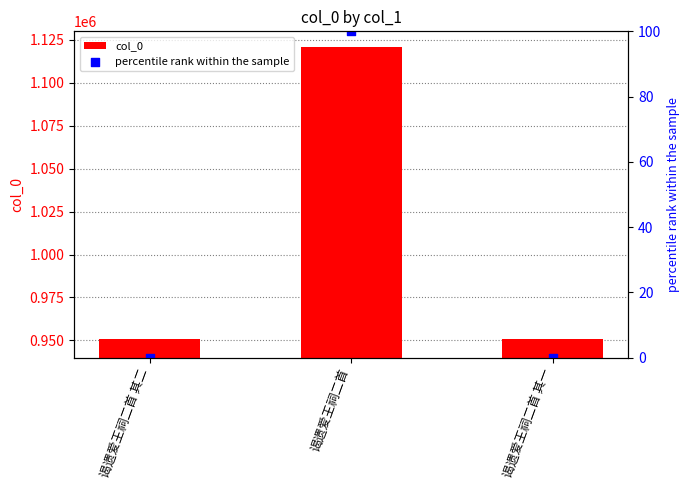

Is the value of col_0 at 谒遗爱王祠二首 greater than the value of percentile rank within the sample at 谒遗爱王祠二首 其二?

Yes